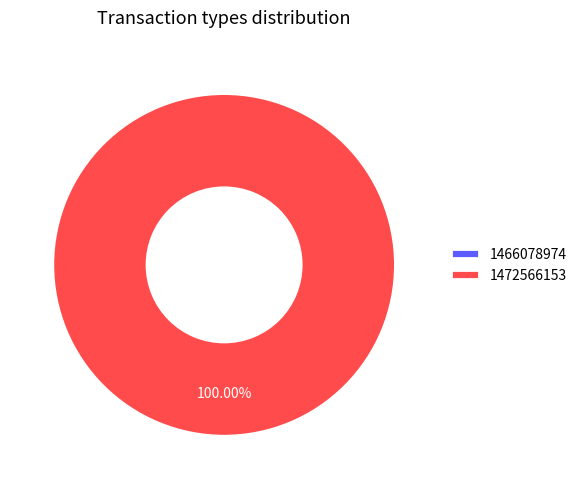

Which category has the biggest portion of the pie?

1472566153